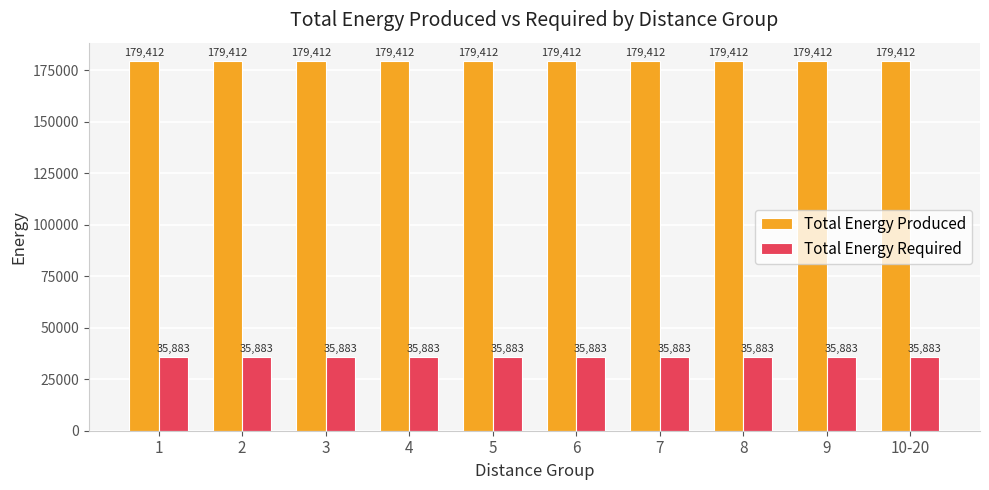

Read the Total Energy Required value at 10-20.

35883